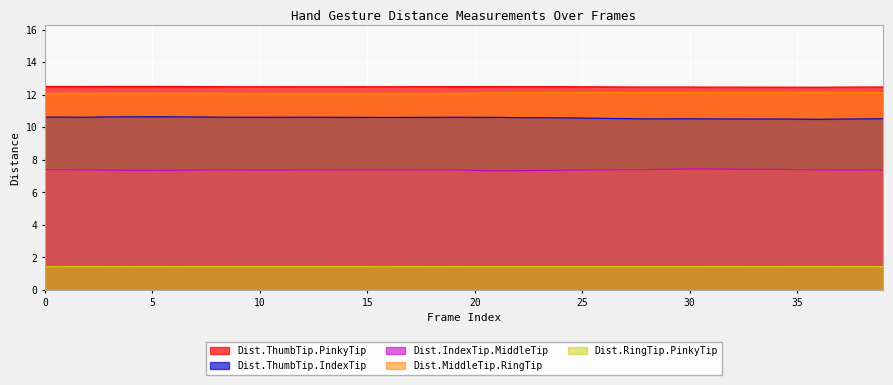

How many Dist.RingTip.PinkyTip values are between 1 and 2?

40